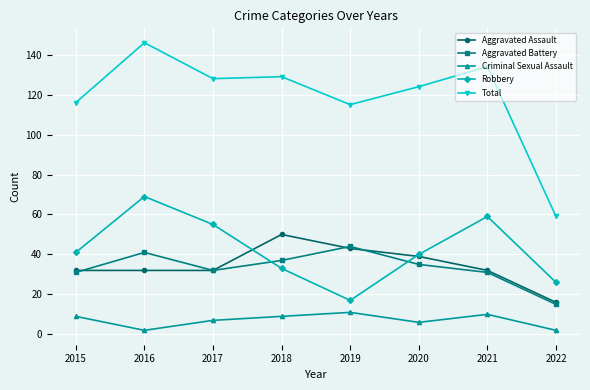

True or false: Robbery has more than 1 points higher than both neighbors.

True